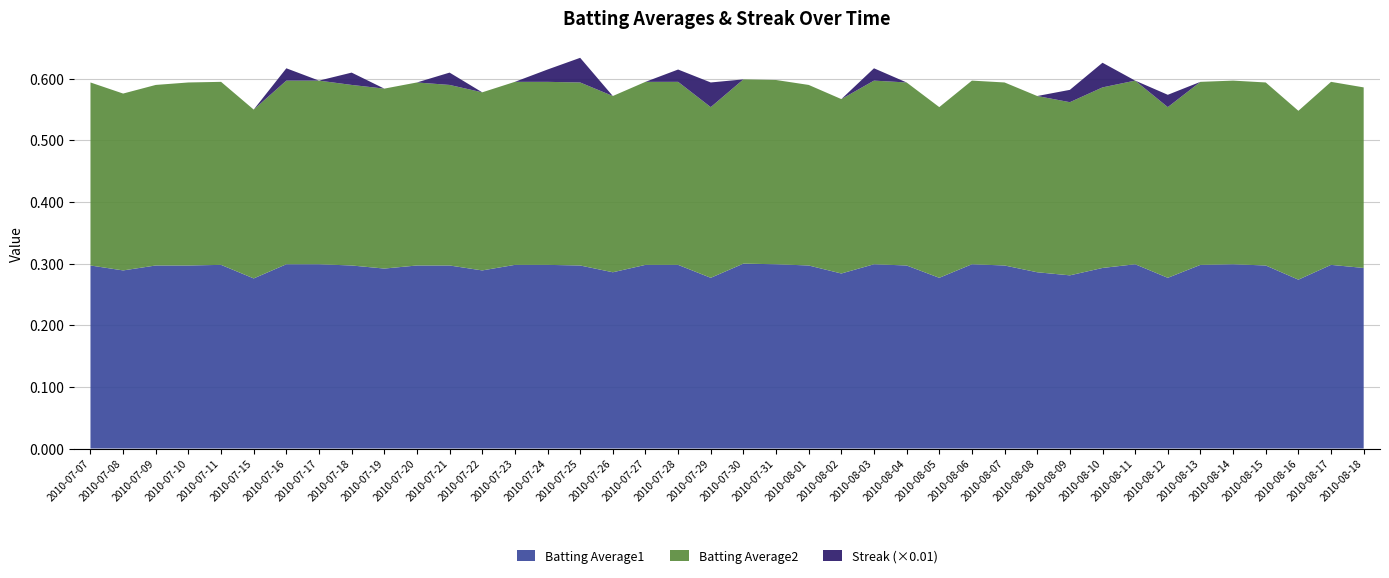

Reading left to right, extract all data points from this chart.

Batting Average1: 0.3	0.3	0.3	0.3	0.3	0.3	0.3	0.3	0.3	0.3	0.3	0.3	0.3	0.3	0.3	0.3	0.3	0.3	0.3	0.3	0.3	0.3	0.3	0.3	0.3	0.3	0.3	0.3	0.3	0.3	0.3	0.3	0.3	0.3	0.3	0.3	0.3	0.3	0.3	0.3
Batting Average2: 0.3	0.3	0.3	0.3	0.3	0.3	0.3	0.3	0.3	0.3	0.3	0.3	0.3	0.3	0.3	0.3	0.3	0.3	0.3	0.3	0.3	0.3	0.3	0.3	0.3	0.3	0.3	0.3	0.3	0.3	0.3	0.3	0.3	0.3	0.3	0.3	0.3	0.3	0.3	0.3
Streak: 0.0	0.0	0.0	0.0	0.0	0.0	2.0	0.0	2.0	0.0	0.0	2.0	0.0	0.0	2.0	4.0	0.0	0.0	2.0	4.0	0.0	0.0	0.0	0.0	2.0	0.0	0.0	0.0	0.0	0.0	2.0	4.0	0.0	2.0	0.0	0.0	0.0	0.0	0.0	0.0